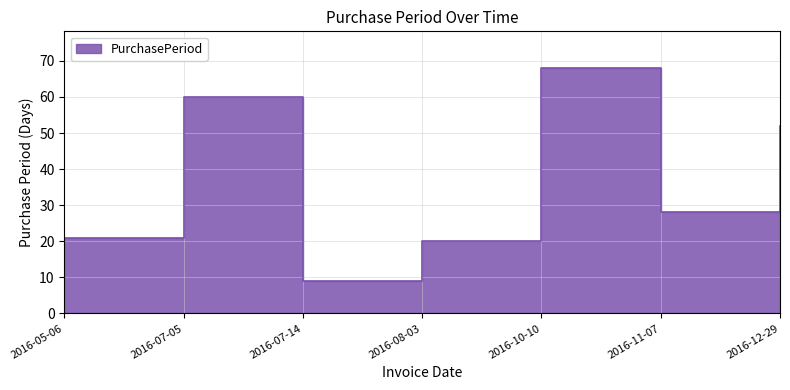

What position from the right is 2016-12-29?

1